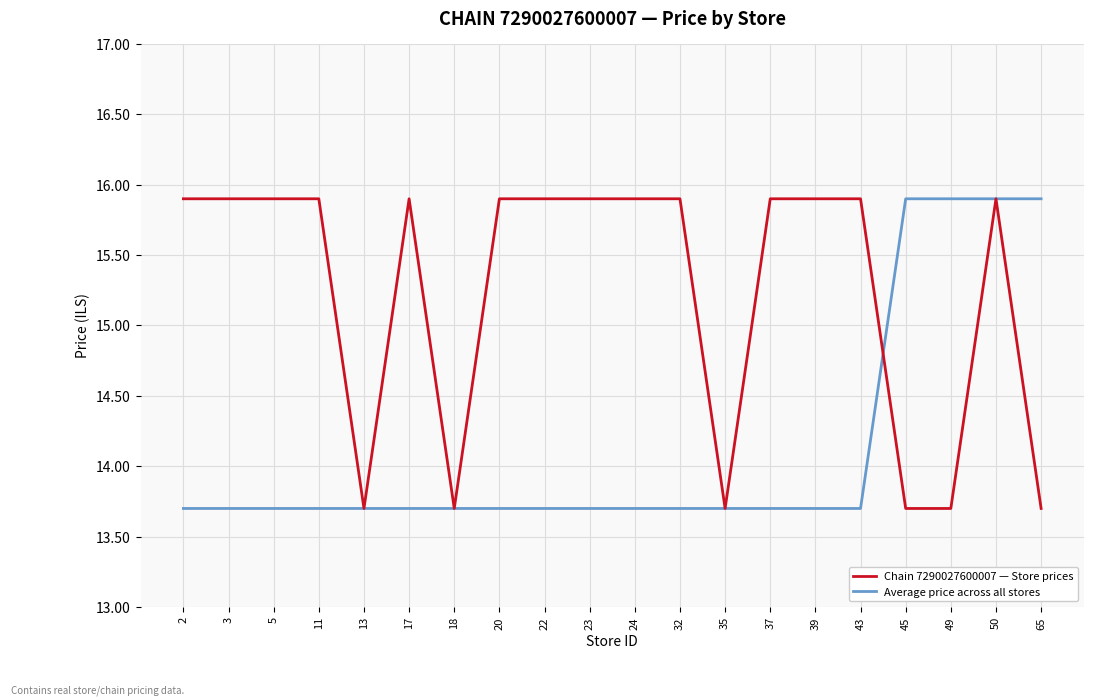

Is this an area chart (filled region under the line)?

No